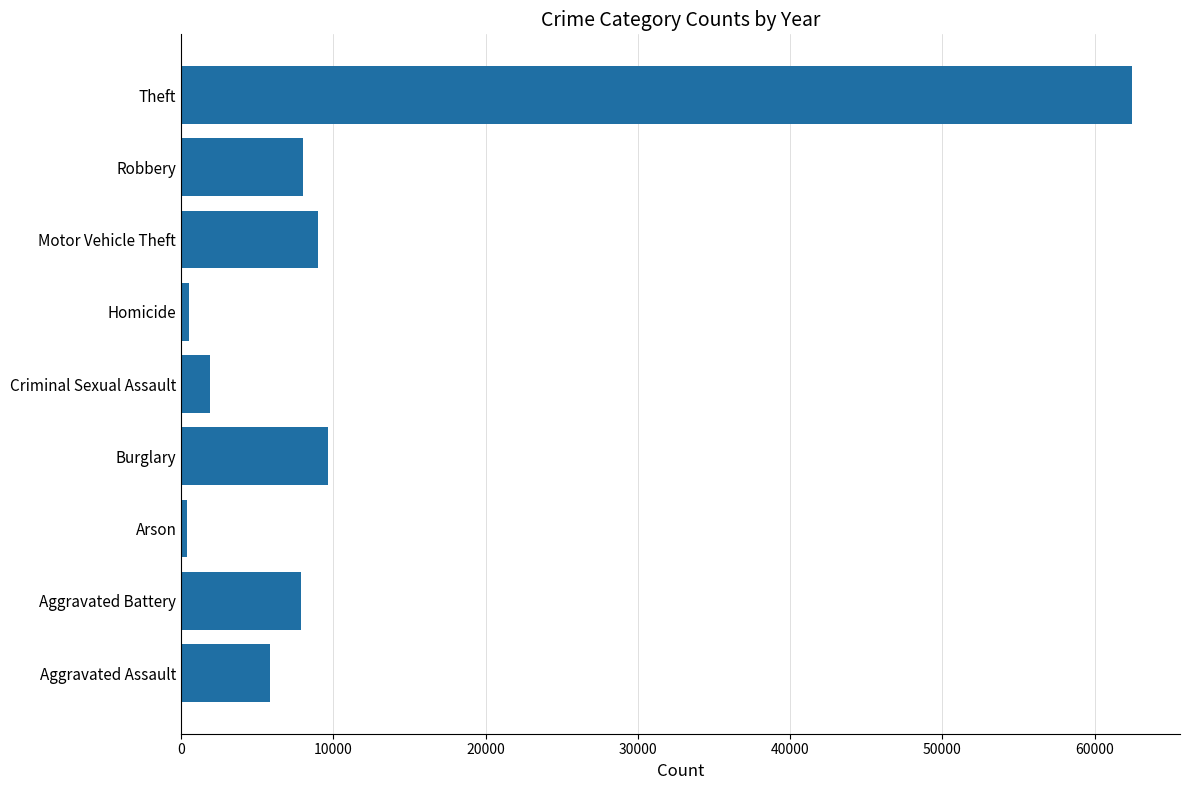

What value does the data have at Theft?

62491